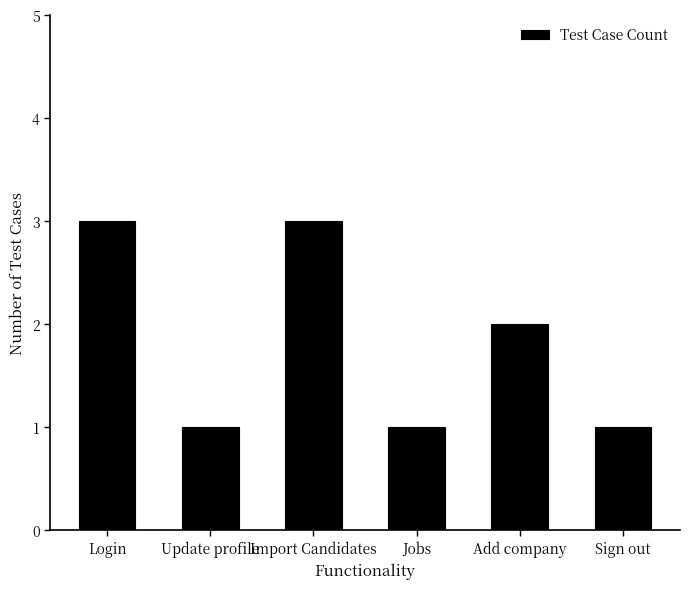

What is the greatest value displayed?

3